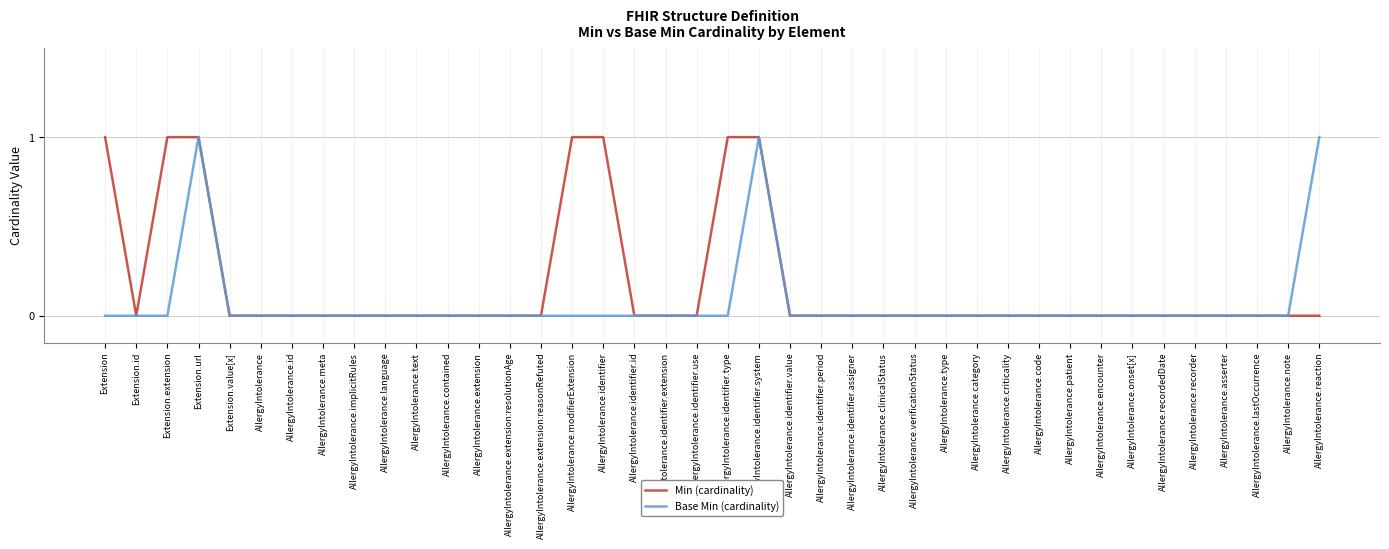

What is the sum of the Min (cardinality) values at Extension.url and AllergyIntolerance.type?

1